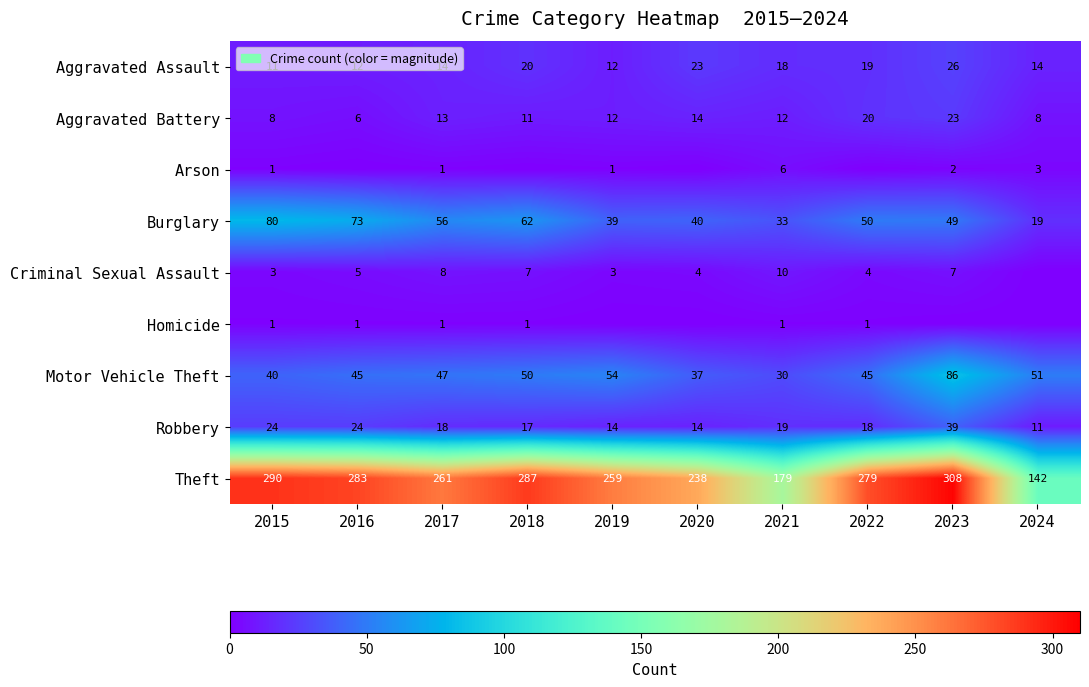

At which label is Theft closest to 225?

2020